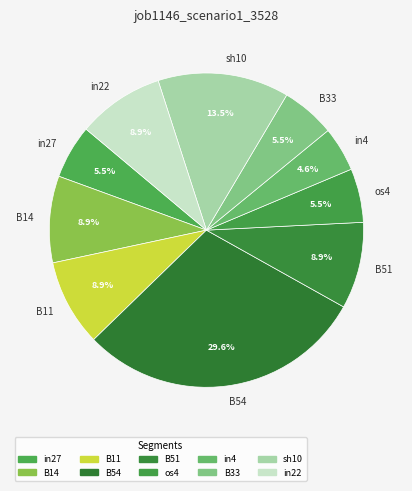

Does B51 account for over 50% of the chart?

No